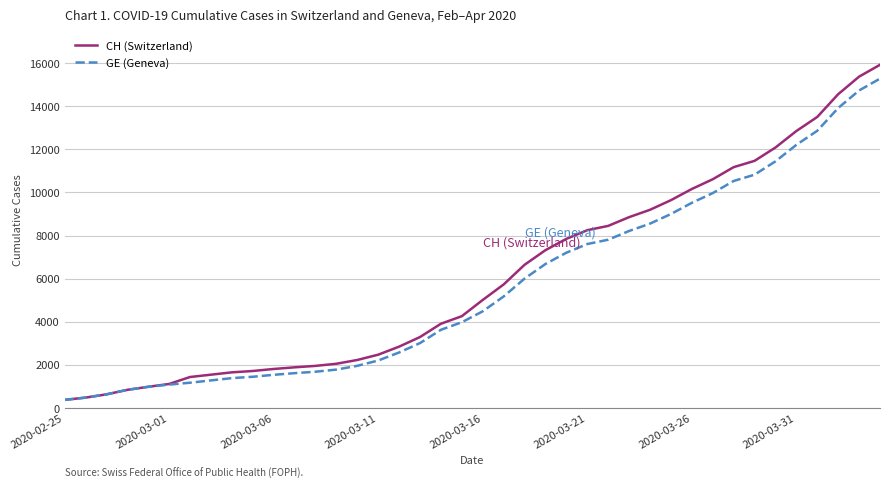

What are all the series names shown in the legend?

CH (Switzerland), GE (Geneva)